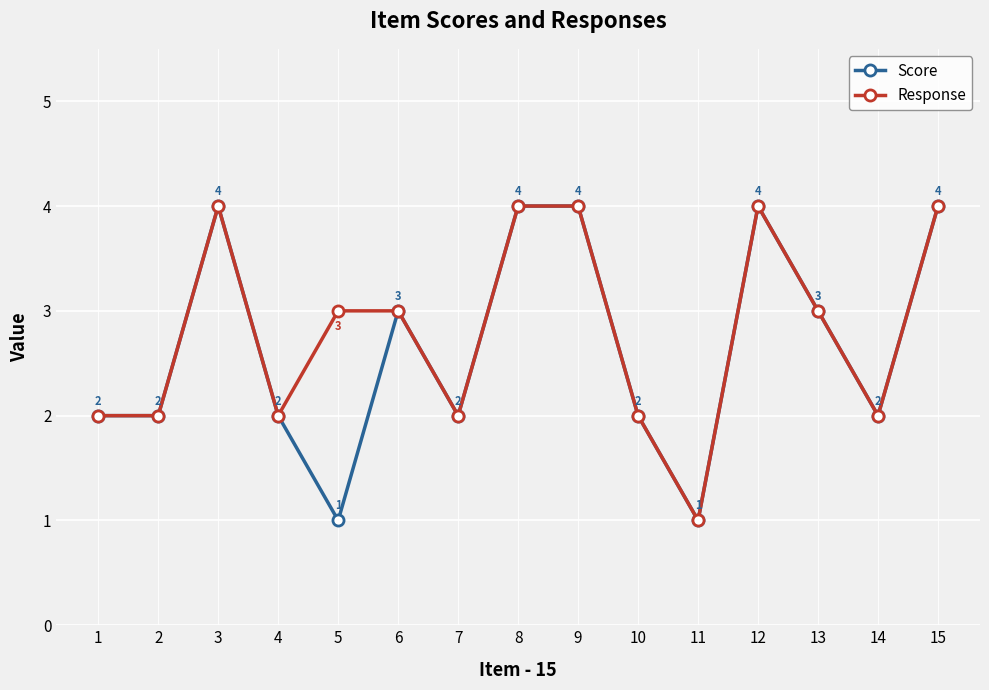

Does the chart have visible grid lines?

Yes